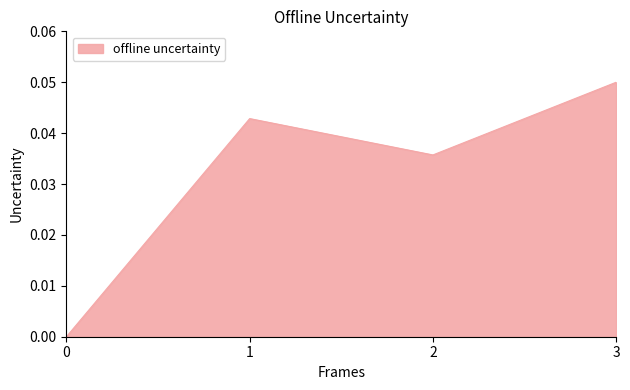

At which category does the chart reach its peak across all series?

3